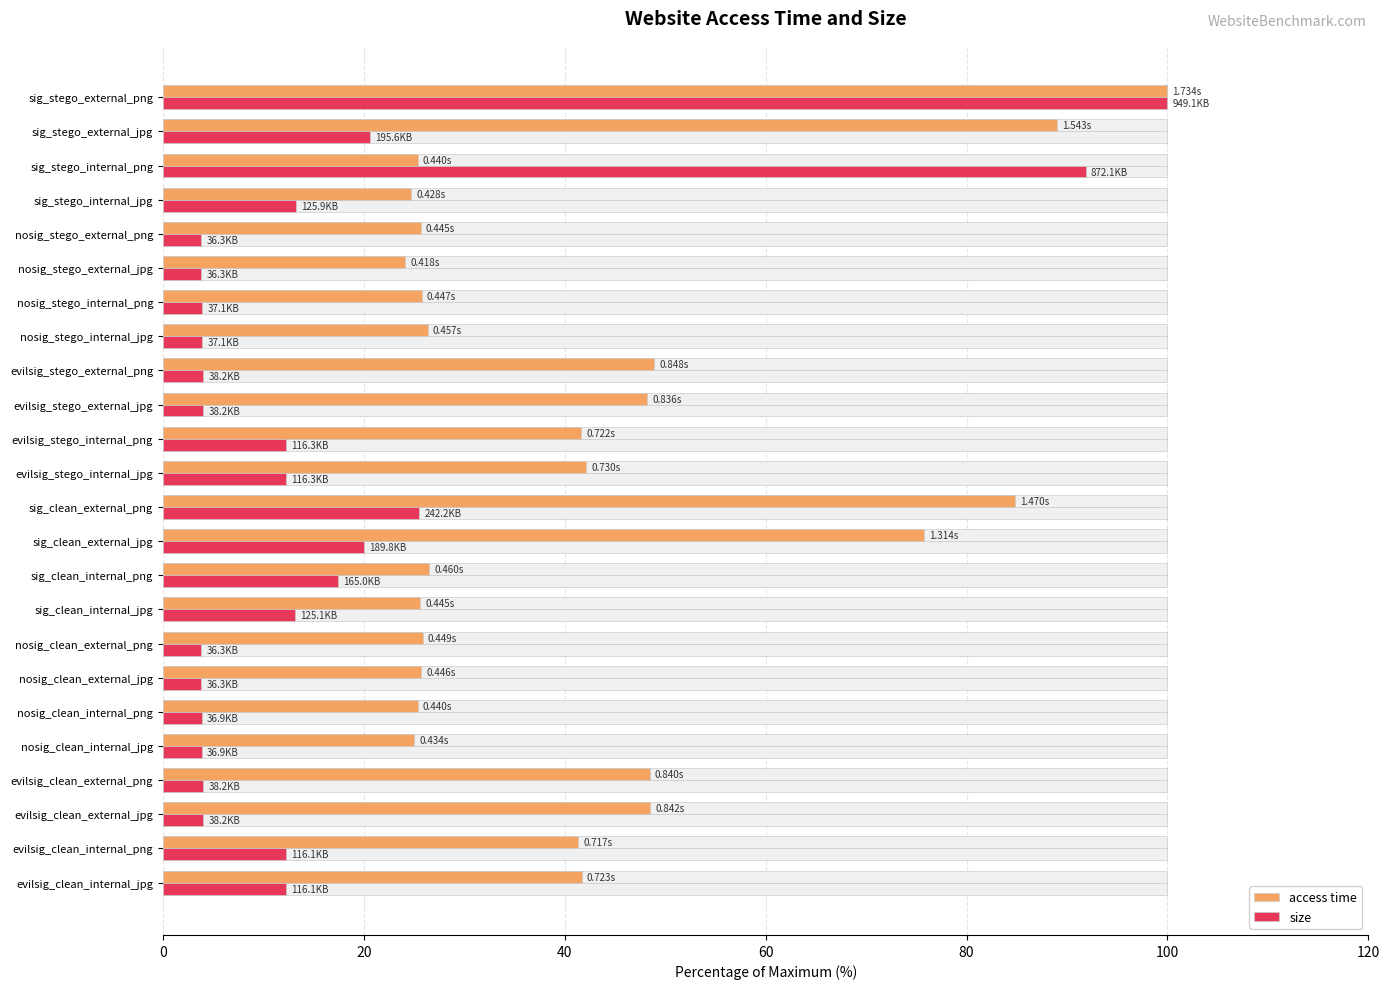

What is the total value across all series at 12?

54.4